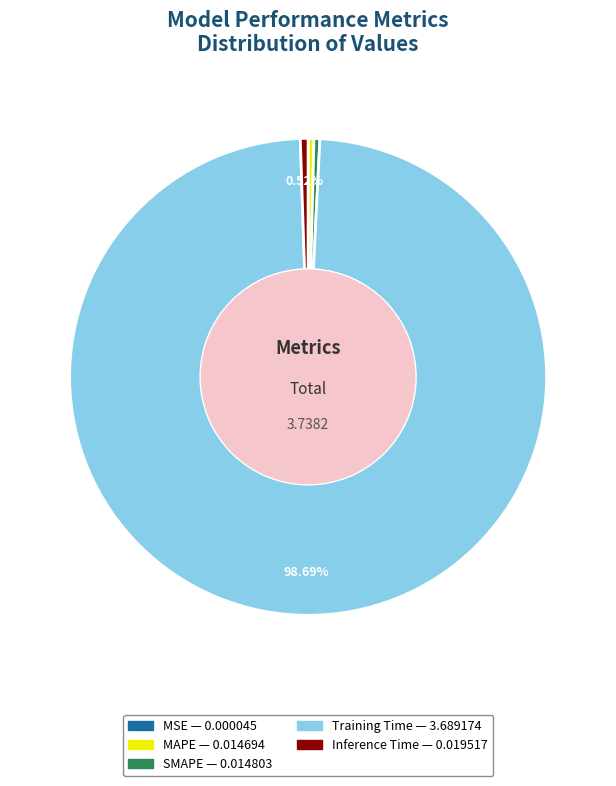

Which slice is the largest?

Training Time